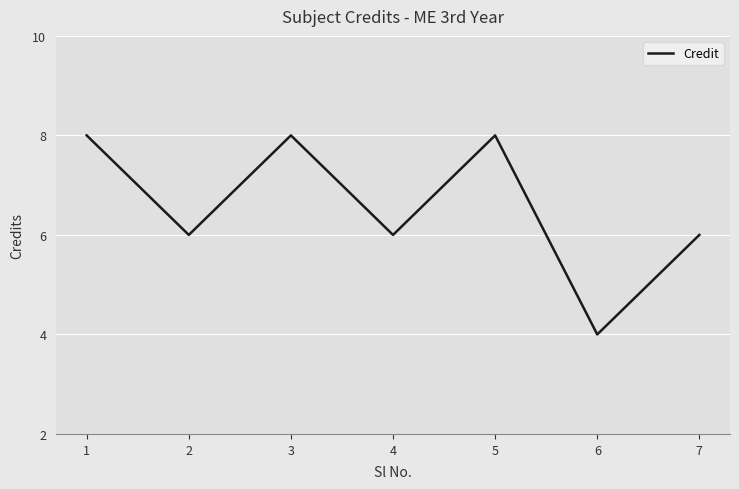

What is the difference between the second highest and minimum values?

4